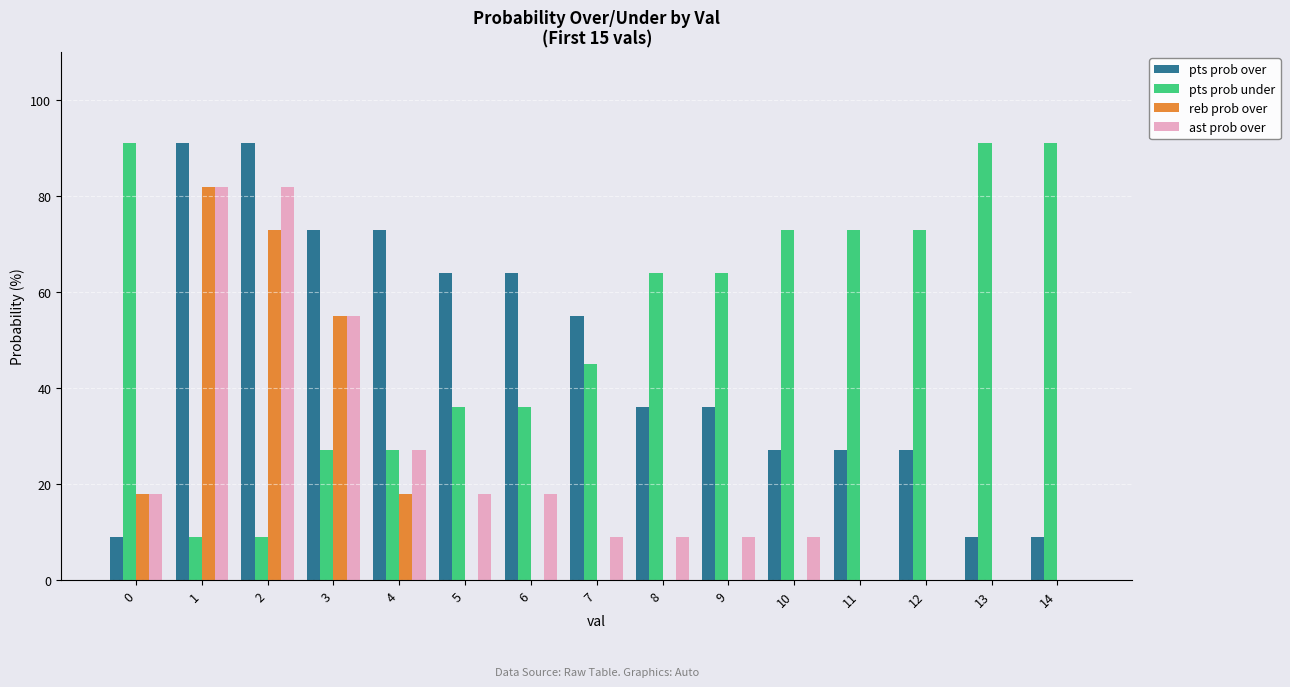

The reb prob over series shows 73 at 2. True or false?

True